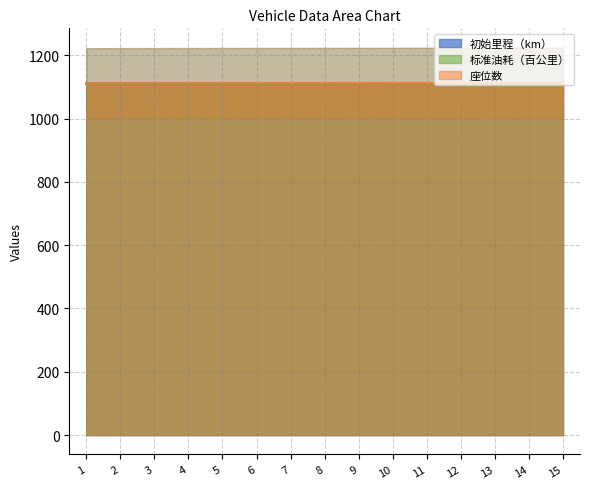

True or false: 标准油耗（百公里） and 座位数 intersect in this chart.

False